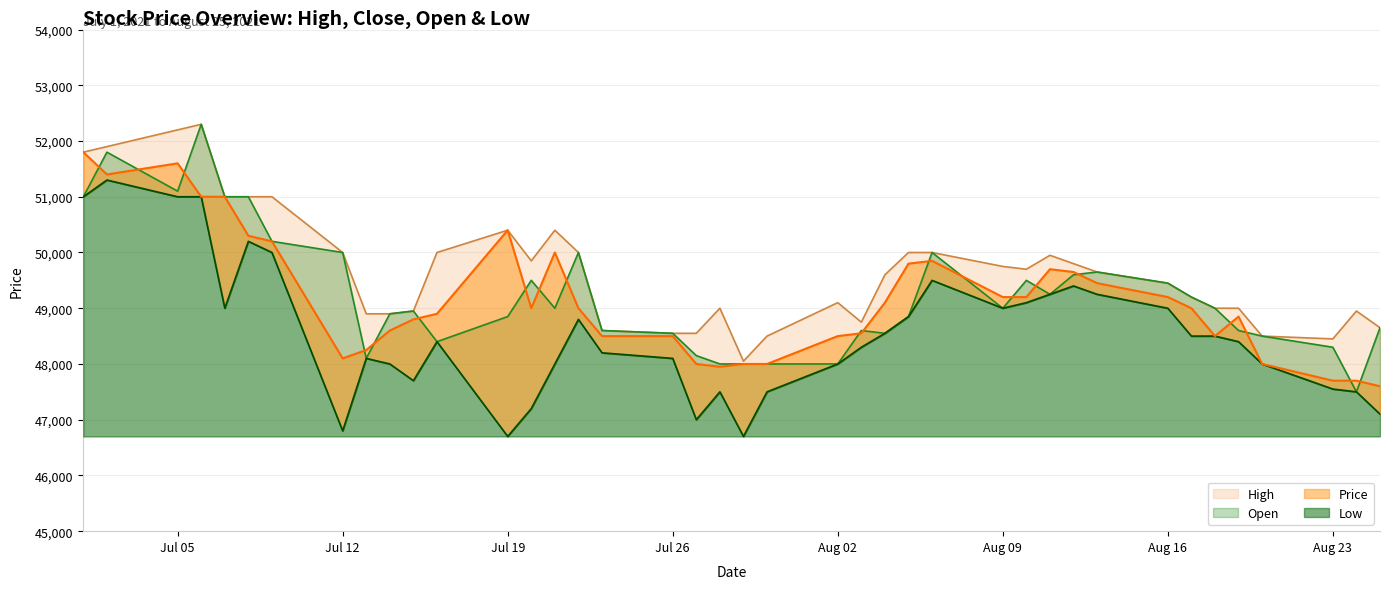

True or false: Low has more than 1 interior local peaks.

True